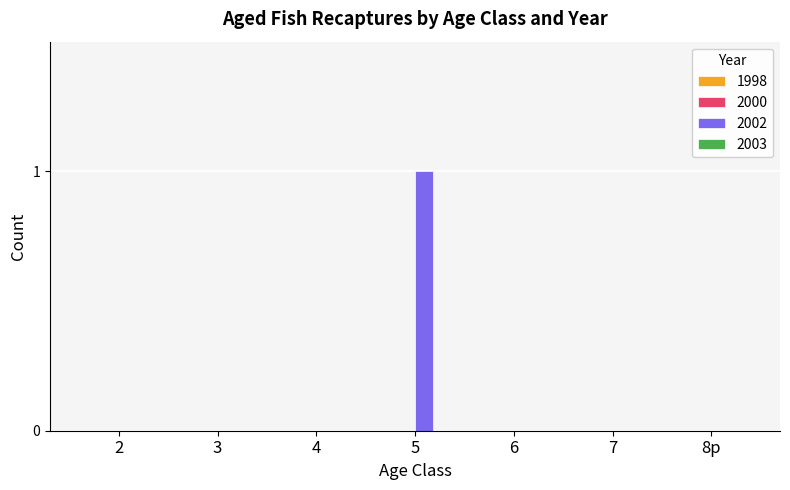

At which category does the chart reach its peak across all series?

5